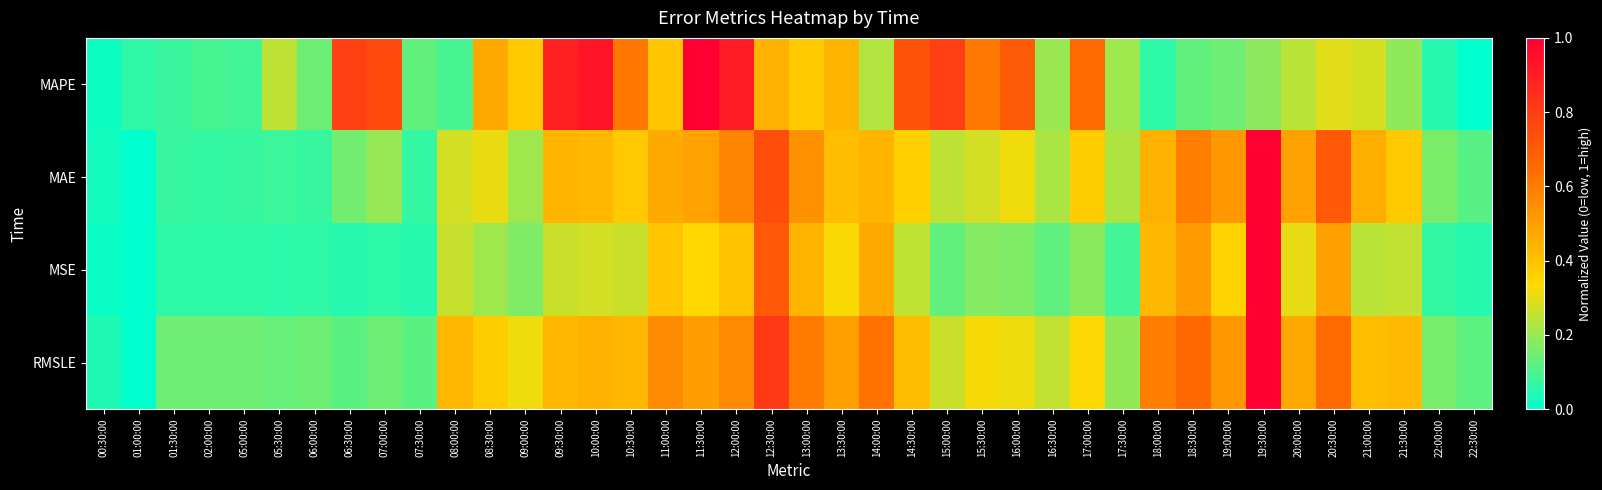

List the series in order of their peak value, highest first.

MAPE, MAE, MSE, RMSLE